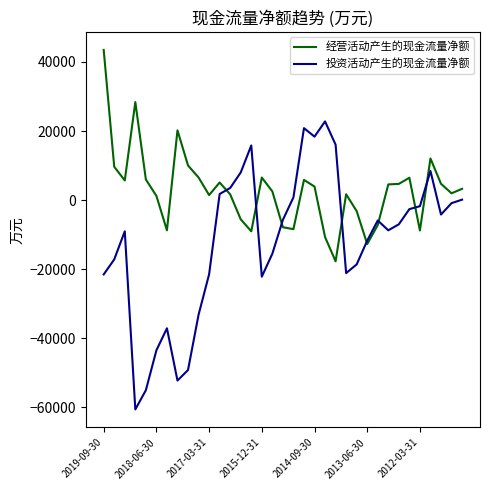

What is the maximum value shown in the chart?

43495